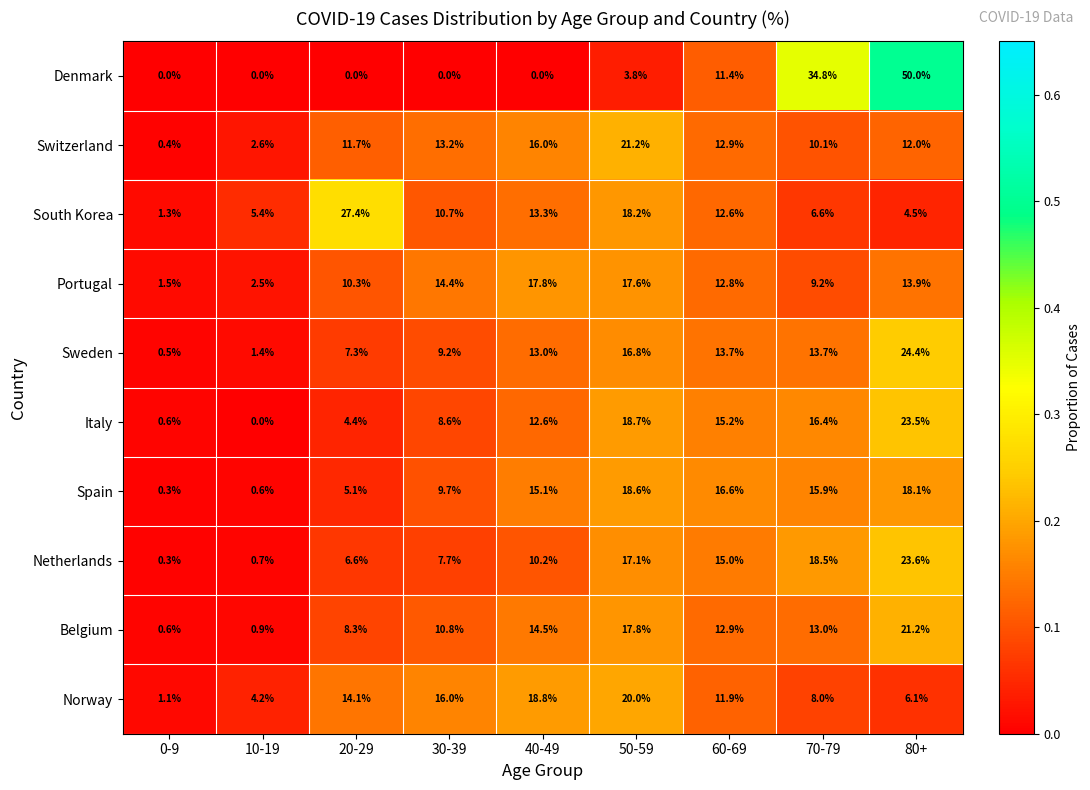

The value of Switzerland at 60-69 is 21.6. True or false?

False